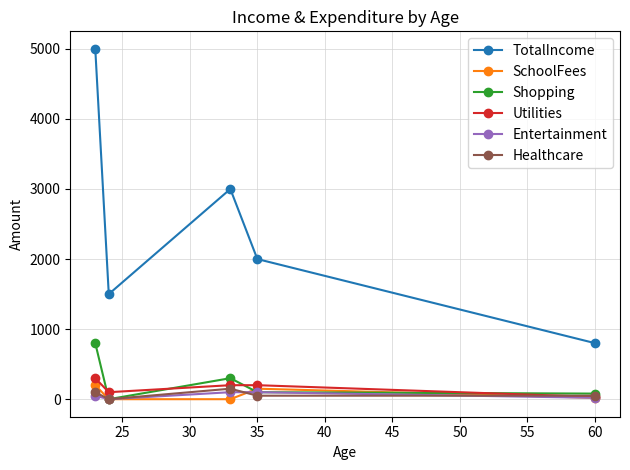

How many data points in SchoolFees are less than 20?

2